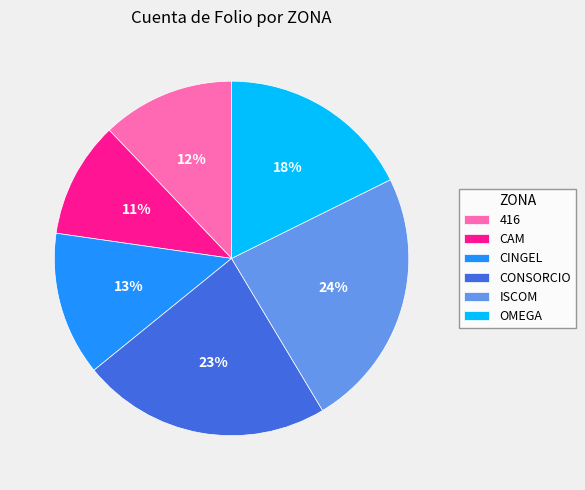

Is it true that CONSORCIO is 23% of the pie?

True